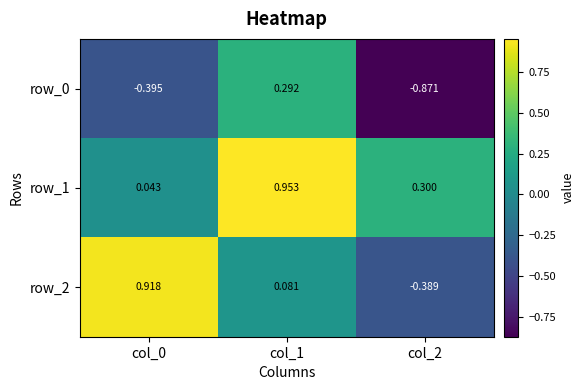

What is the difference between the maximum and minimum values in the row_2 series?

1.3